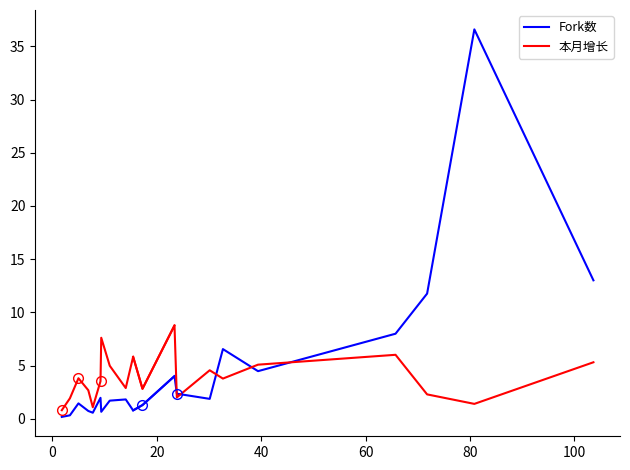

What are all the series names shown in the legend?

Fork数, 本月增长